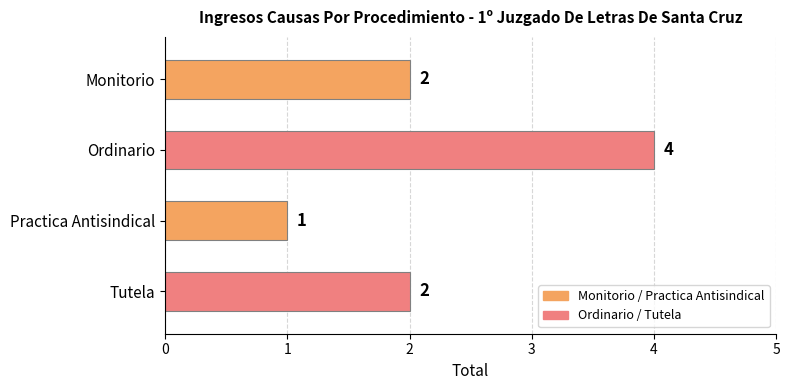

The chart shows a value of 1 at Practica Antisindical. True or false?

True